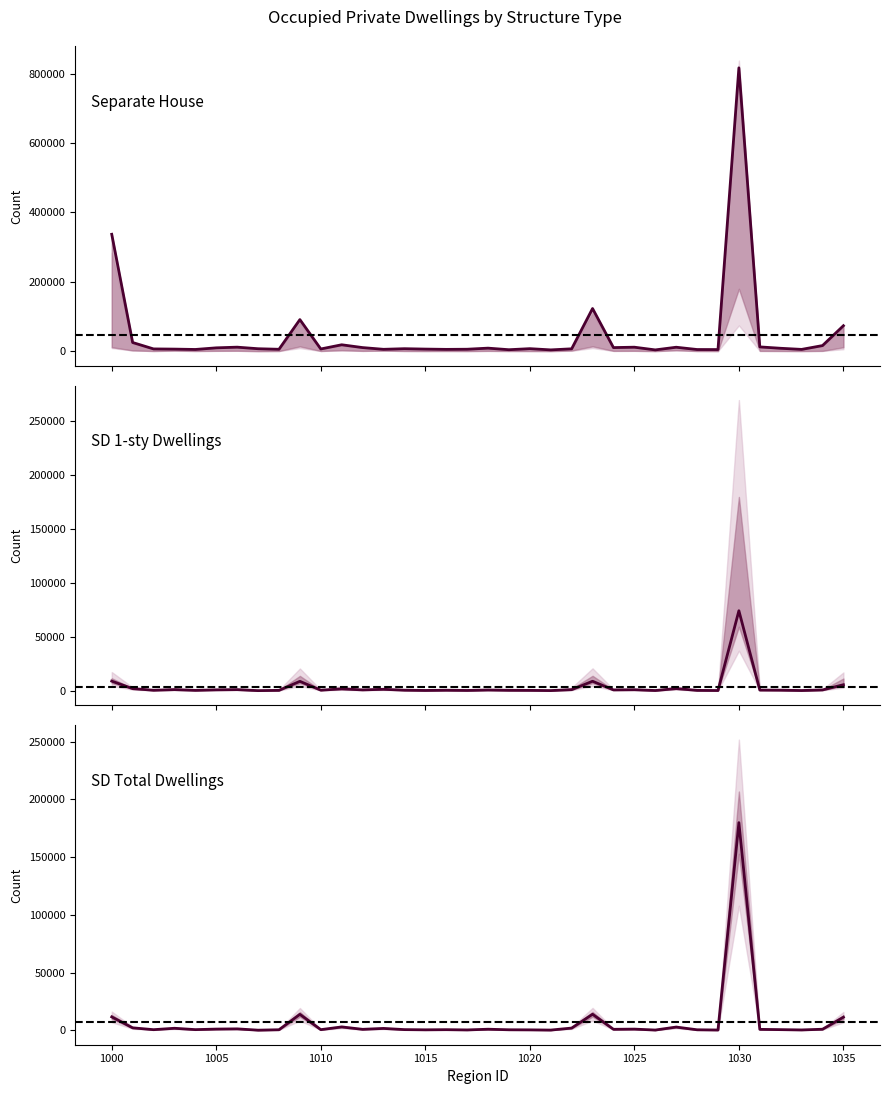

Reading left to right, what are all the values shown in this chart?

Separate House: 337050	24970	6481	5921	4907	9593	11543	7017	5417	91010	6321	18413	10328	5334	7116	5976	5170	5569	8710	4184	7210	3673	6797	122964	10308	11440	3642	11346	4738	4616	816995	12299	8308	5098	16106	73355
SD 1-sty Dwellings: 8893	1937	427	1011	328	806	1014	74	325	8694	506	1688	757	1310	490	227	443	245	640	387	311	120	977	8770	753	920	177	1970	303	174	74217	585	499	168	710	5537
SD Total Dwellings: 11561	2091	492	1709	536	1000	1191	74	430	13764	513	2875	797	1586	552	375	501	278	886	413	335	154	1879	13838	816	977	177	2756	399	207	179828	764	527	268	871	11308